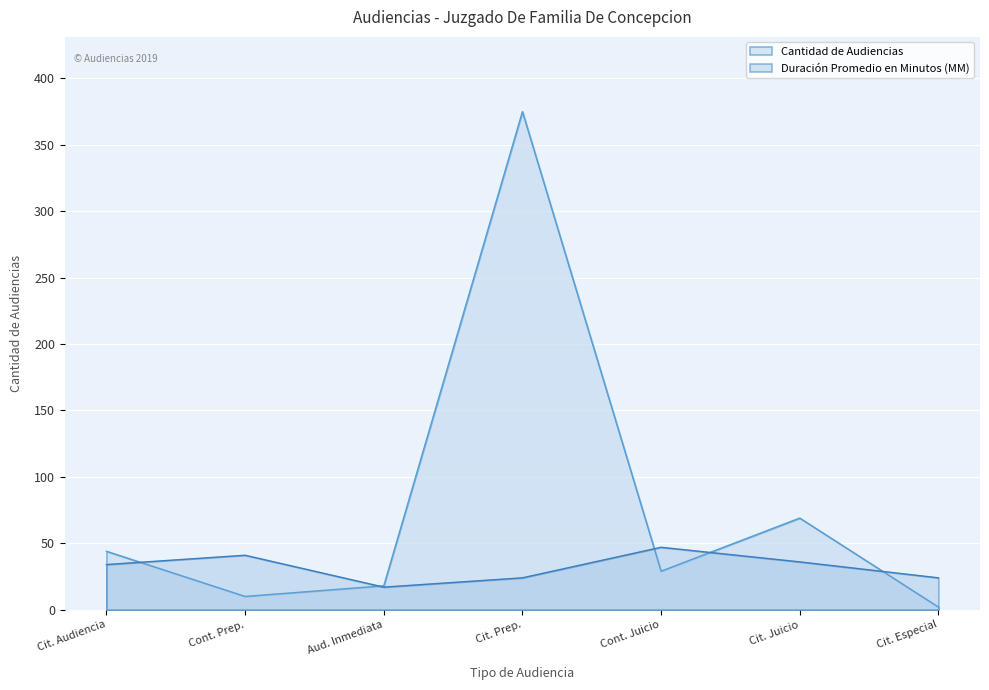

Between Cit. Audiencia and Cit. Especial, which series saw the biggest shift?

Cantidad de Audiencias